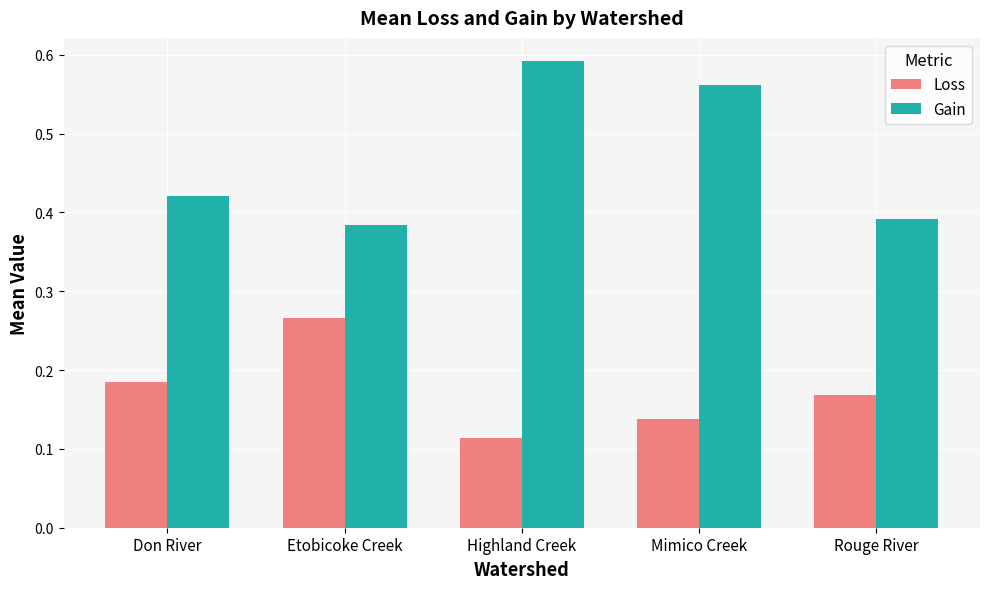

What is the label of the 1st bar from the left?

Don River